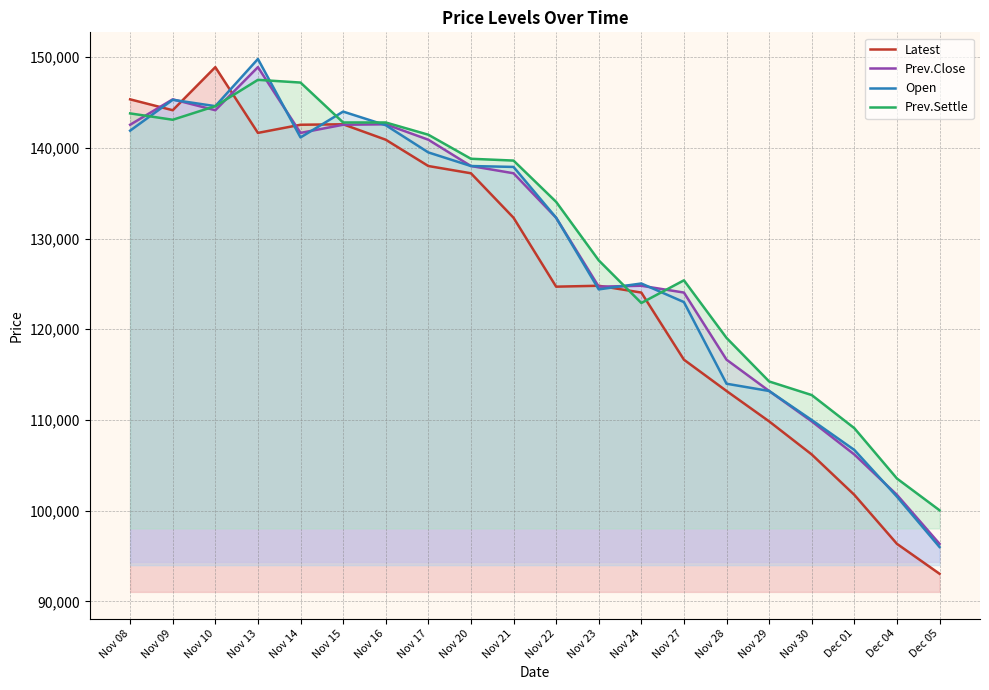

How many series are shown in this chart?

4